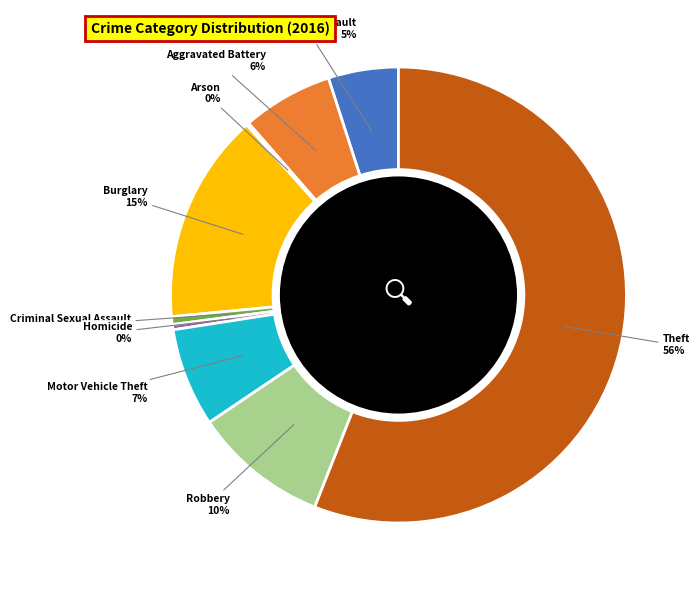

Is it true that Aggravated Battery is 6% of the pie?

True